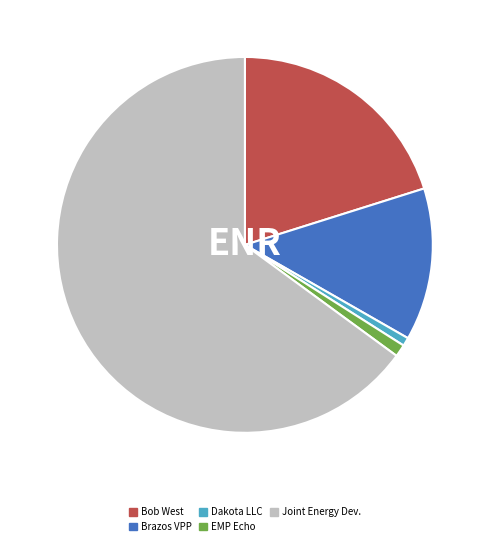

Does any single category account for the majority?

Yes